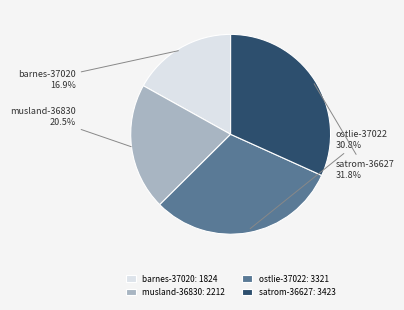

True or false: barnes-37020 accounts for 6% of the total.

False